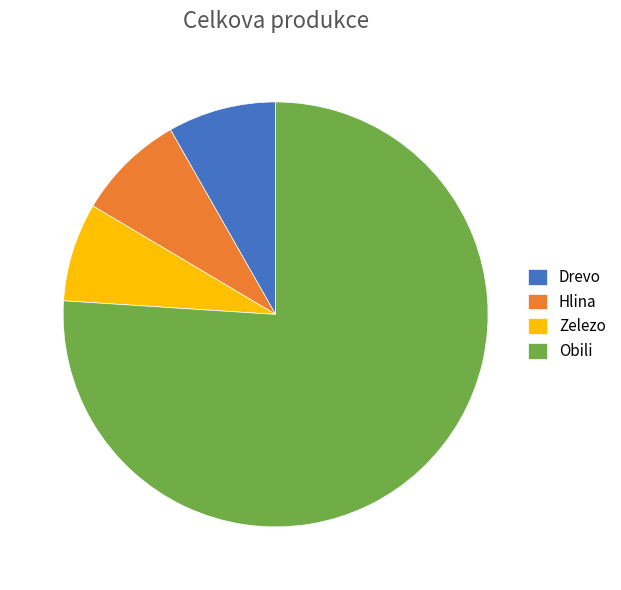

The Zelezo slice represents 8% of the pie. True or false?

True